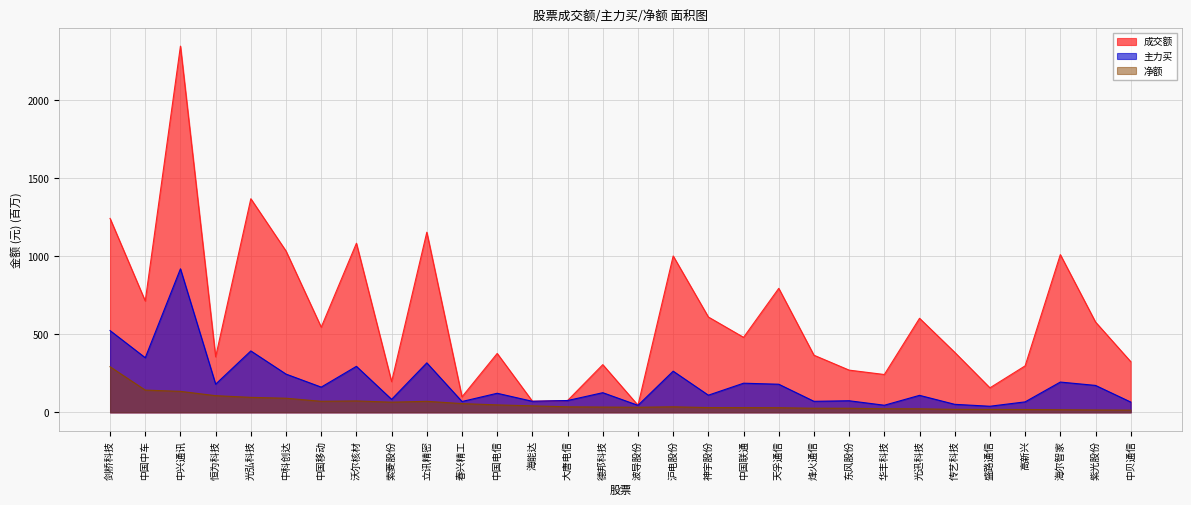

What are all the series names shown in the legend?

成交额, 主力买, 净额